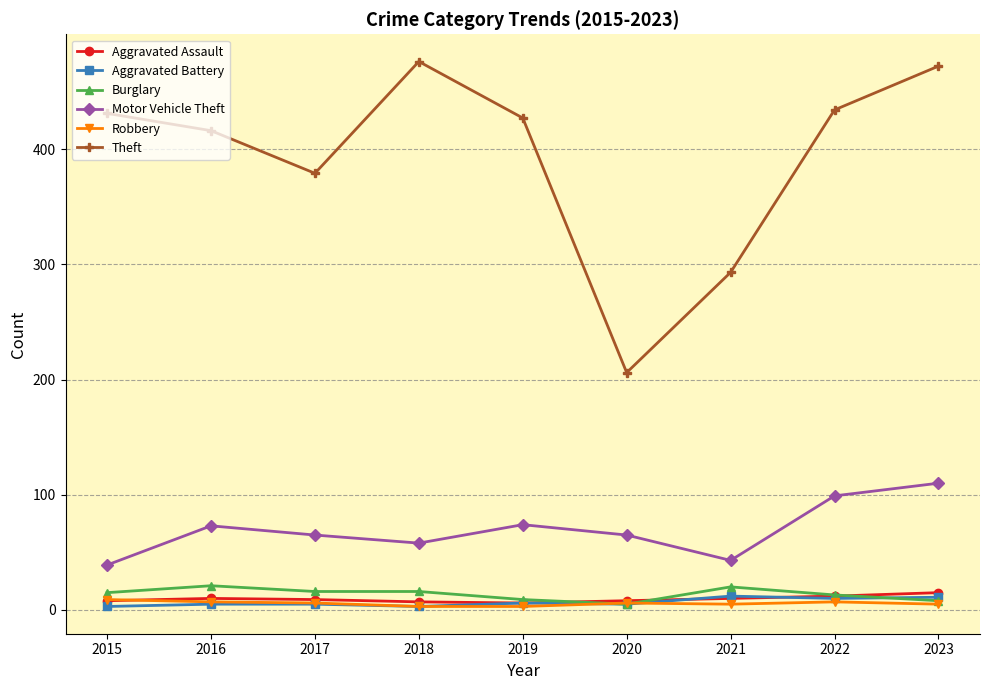

Count the number of categories in the chart.

9